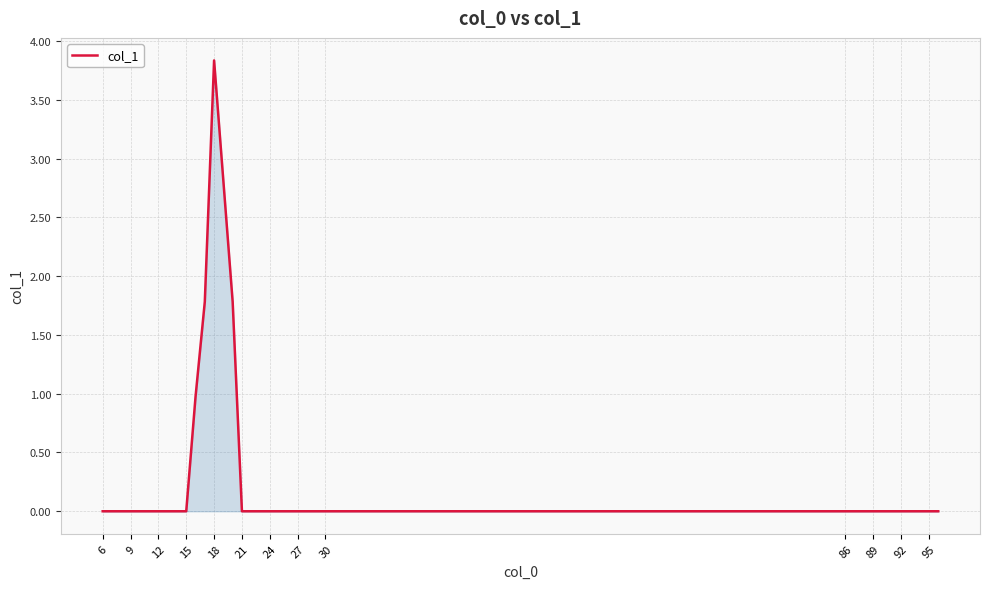

What is the greatest value displayed?

3.8